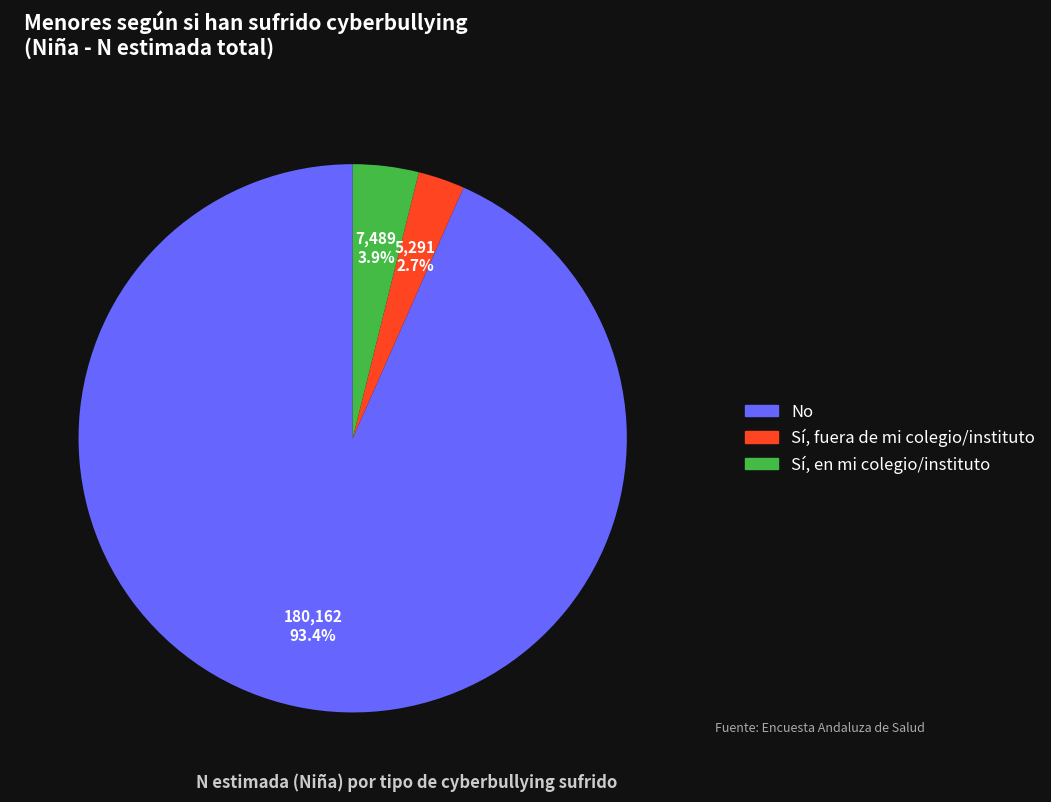

Does No represent more than half of the total?

Yes